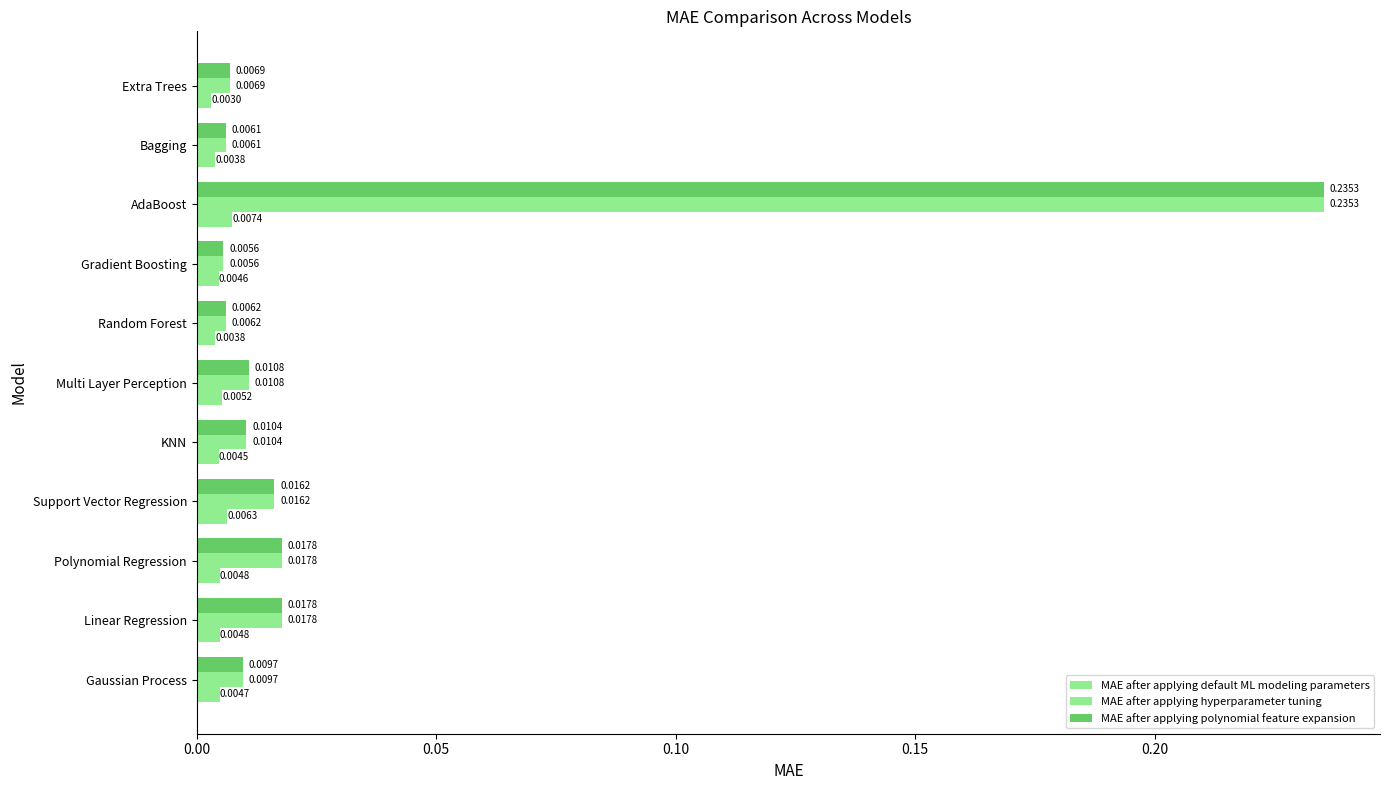

What is the maximum value for MAE after applying polynomial feature expansion?

0.2